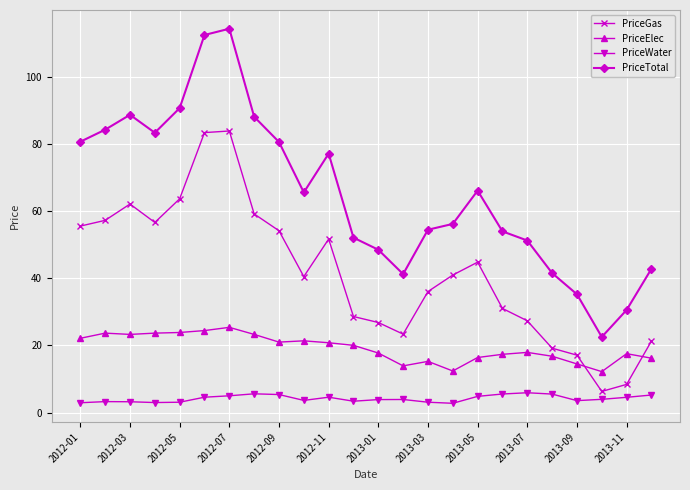

True or false: PriceElec has more than 1 points higher than both neighbors.

True